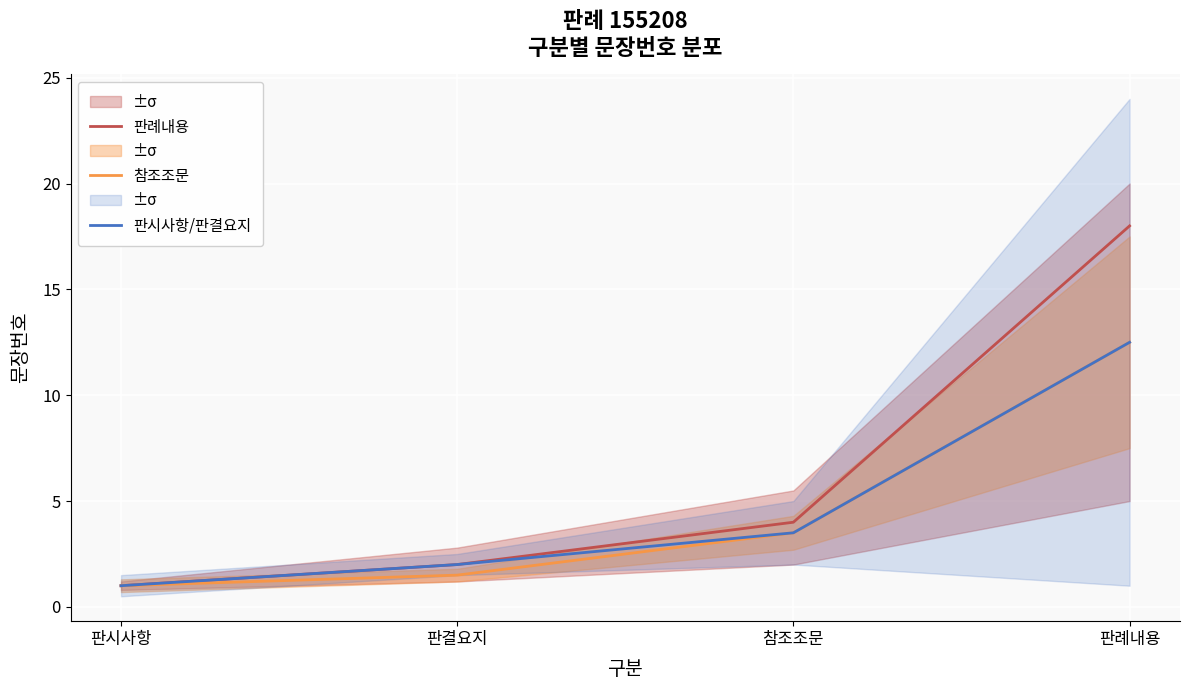

Reading left to right, what are all the values shown in this chart?

판례내용: 1.0	2.0	4.0	18.0
참조조문: 1.0	1.5	3.5	12.5
판시사항/판결요지: 1.0	2.0	3.5	12.5